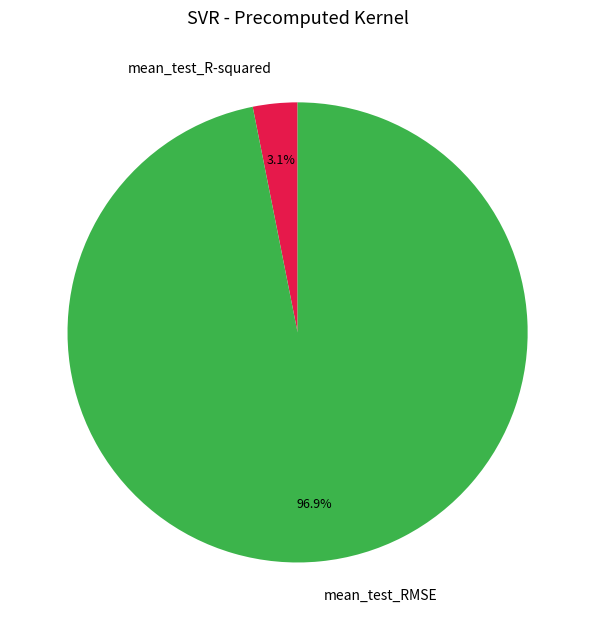

To the nearest percent, what percentage of the pie is mean_test_R-squared?

3%